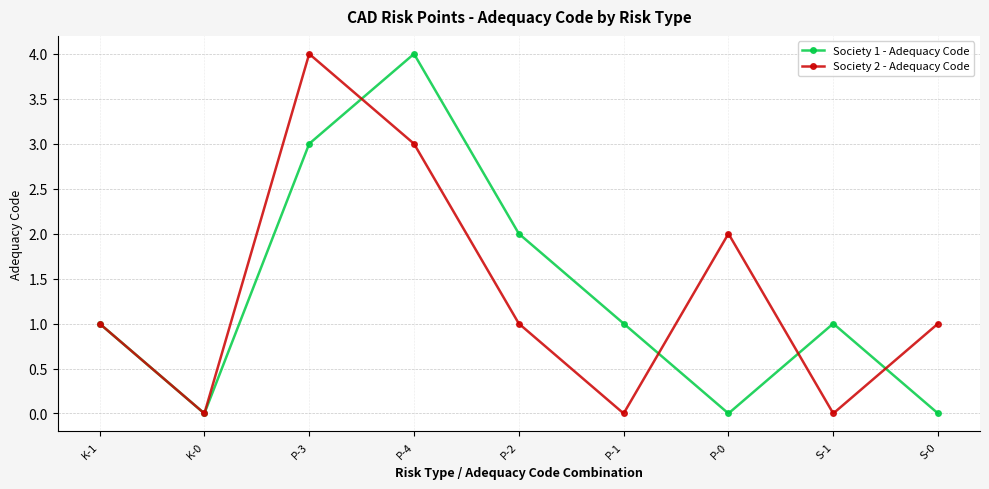

True or false: Society 2 - Adequacy Code has more than 2 points higher than both neighbors.

False